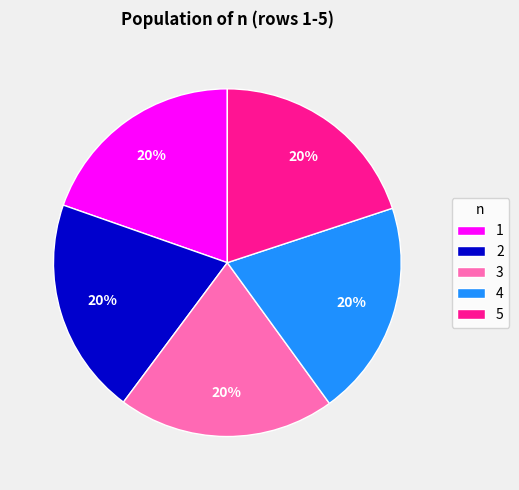

Is there any slice that represents more than half of the pie?

No